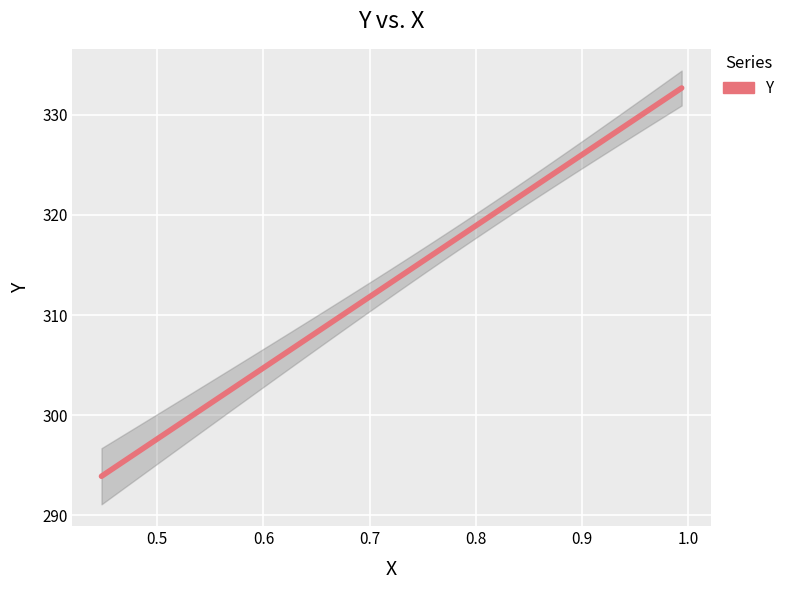

Read the value at 10.

323.3